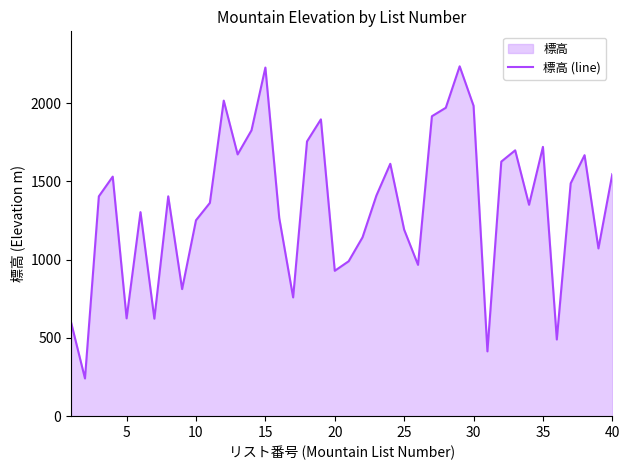

What is the smallest value displayed?

241